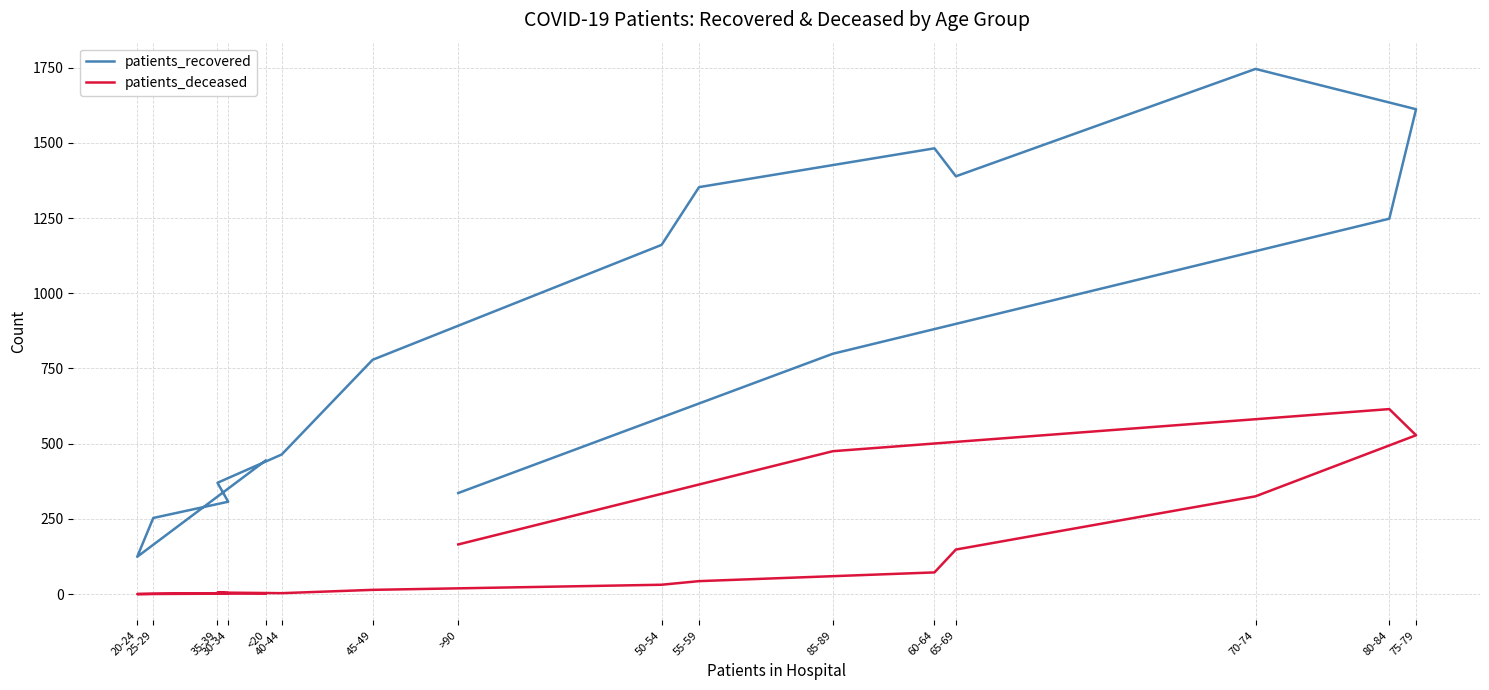

How many distinct data groups are displayed?

2